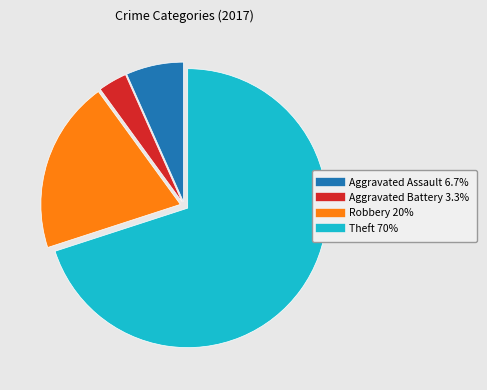

Between Theft and Aggravated Battery, which is larger?

Theft